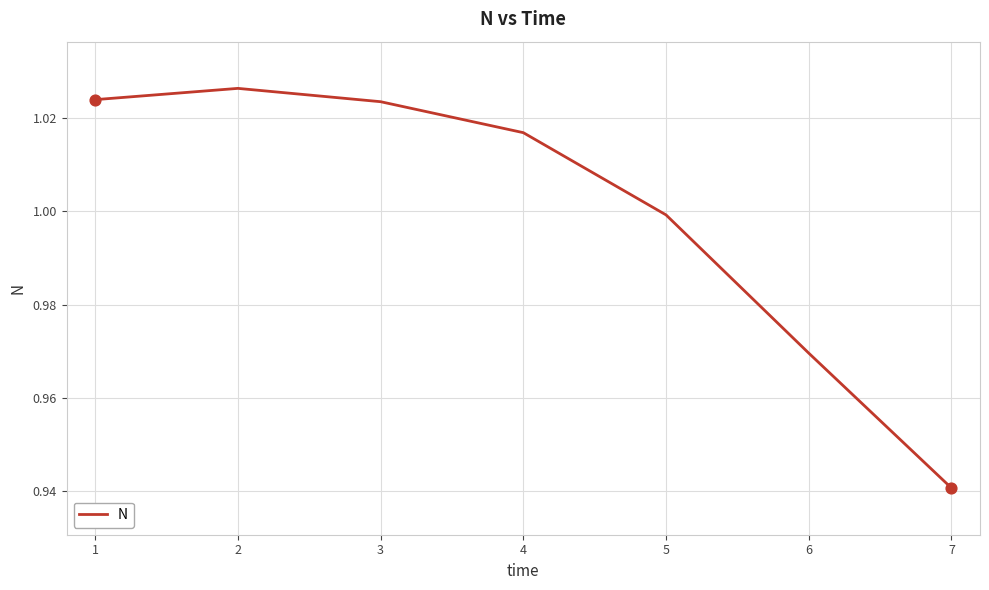

What is the change in value from 1 to 6?

-0.1